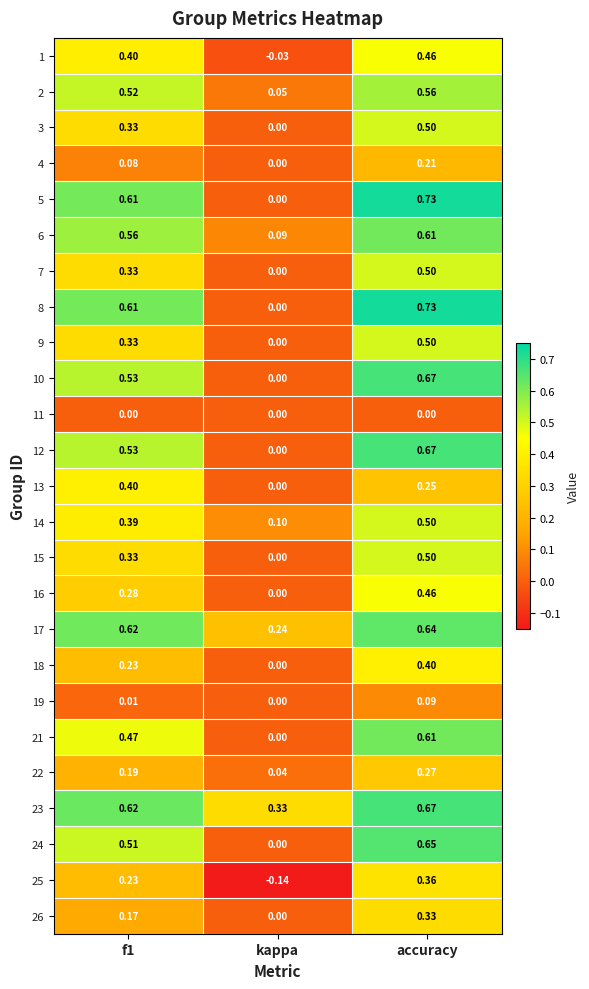

At which label is 21 closest to 0?

kappa